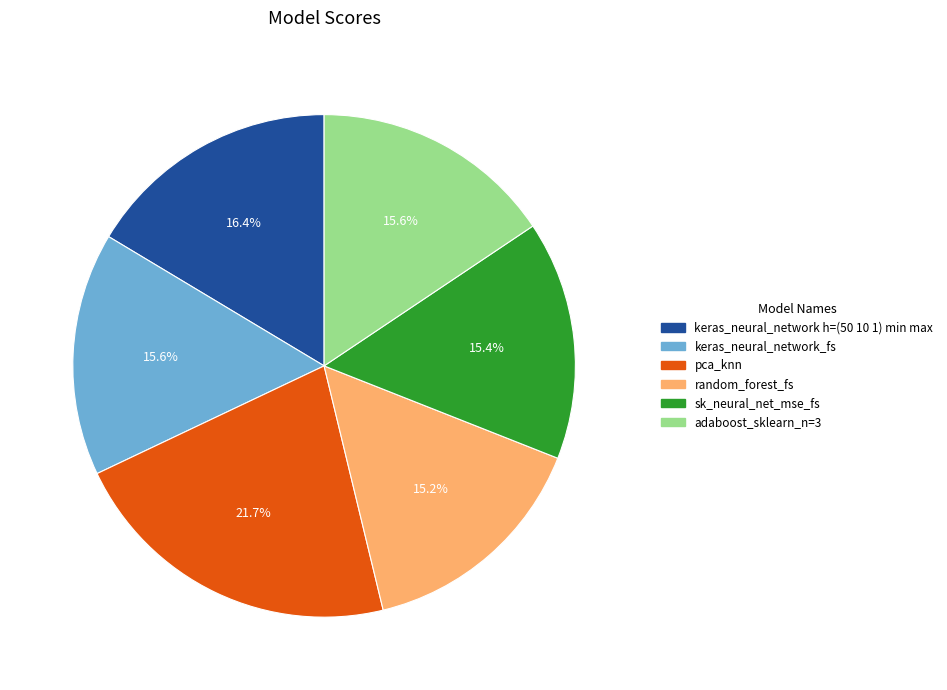

Which category has the biggest portion of the pie?

pca_knn